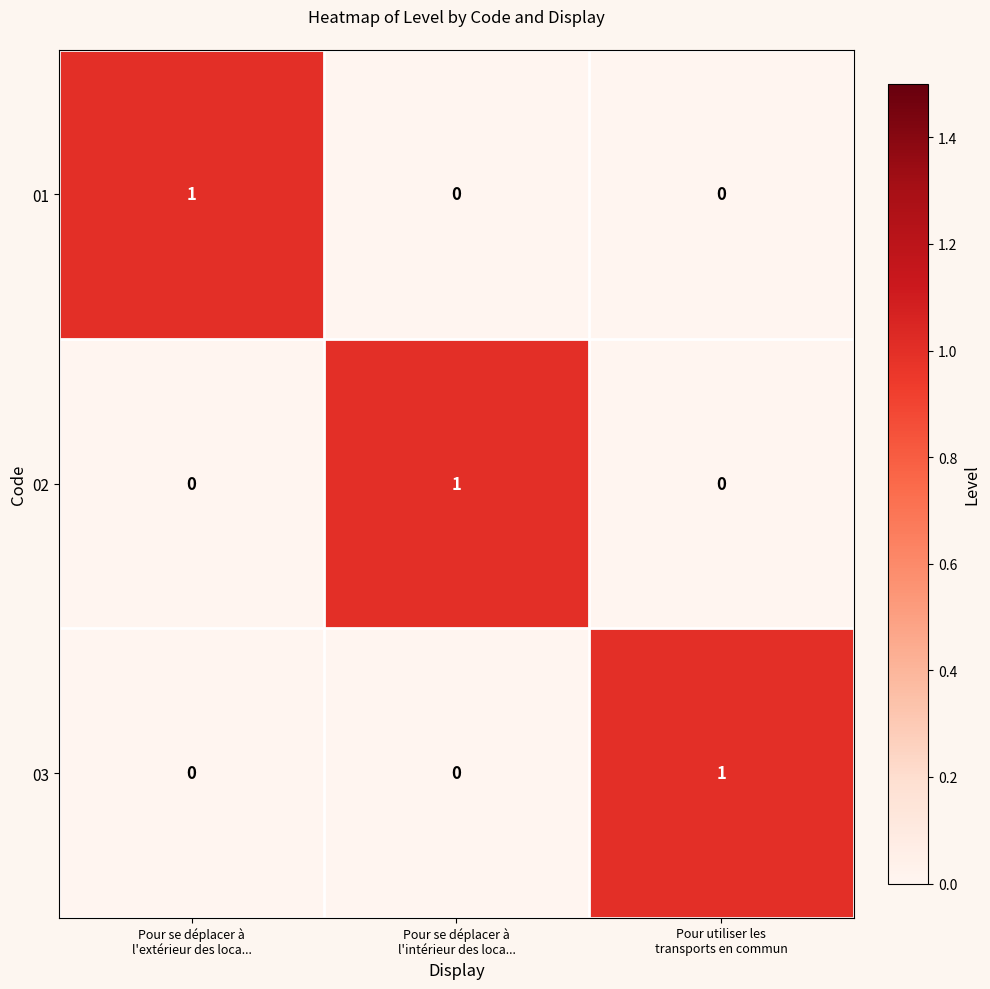

Reading left to right, list all the values displayed in this chart.

01: 1	0	0
02: 0	1	0
03: 0	0	1